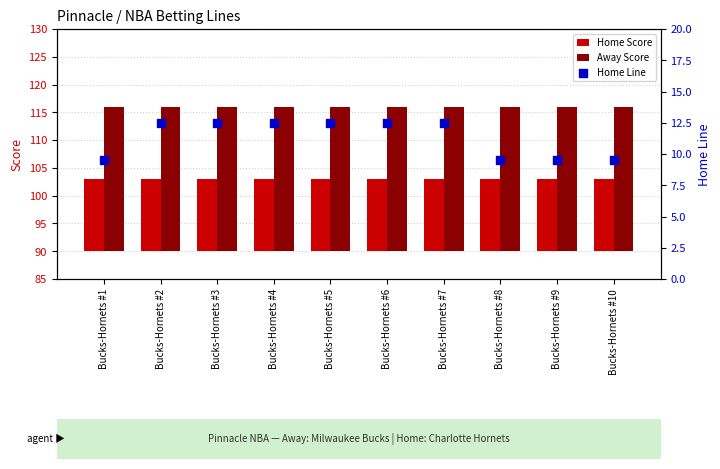

At how many categories does at least one series exceed 22?

10